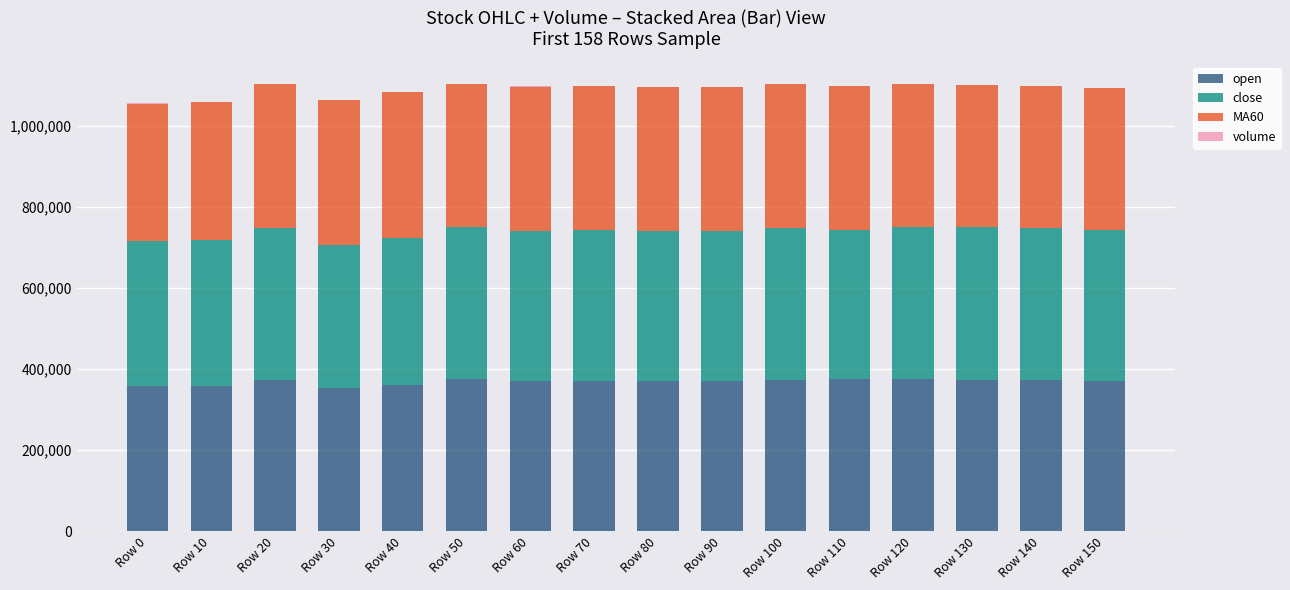

What is the highest value of the open series?

376300.0